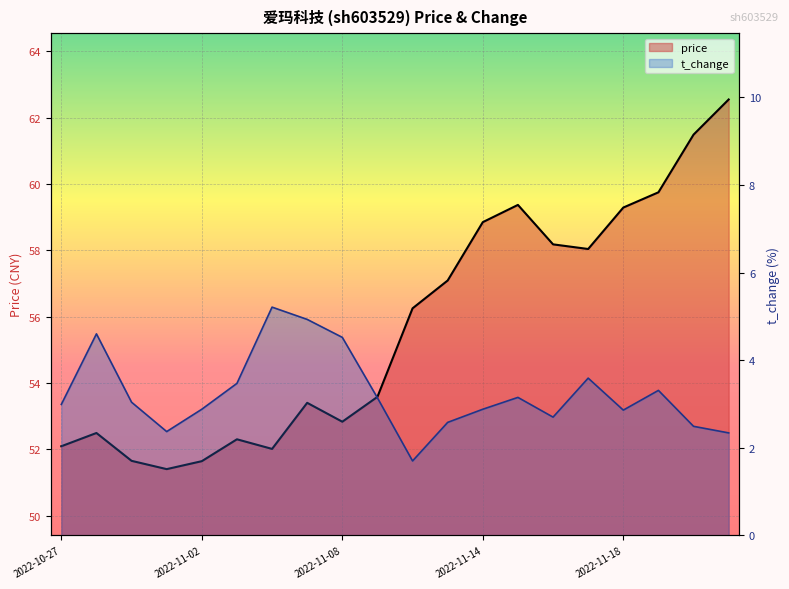

True or false: t_change and price intersect in this chart.

False